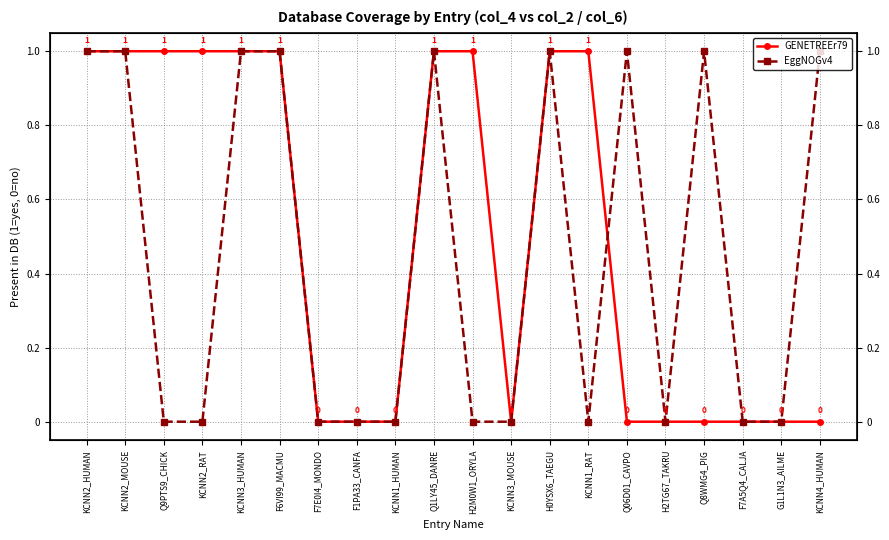

List the series in order of their overall mean, highest first.

GENETREEr79, EggNOGv4